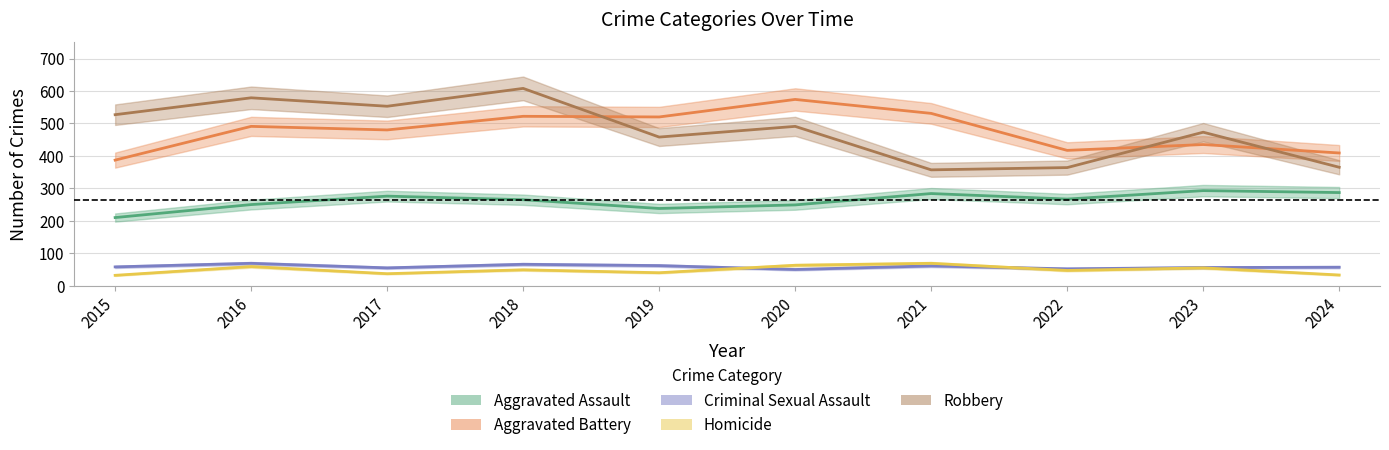

True or false: Homicide and Robbery cross at least once.

False